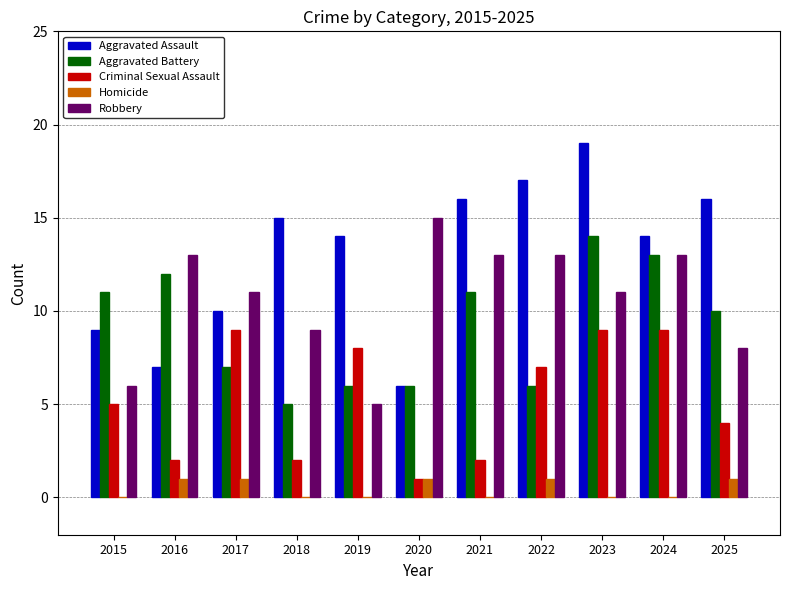

What value does the Criminal Sexual Assault series have at 2022?

7